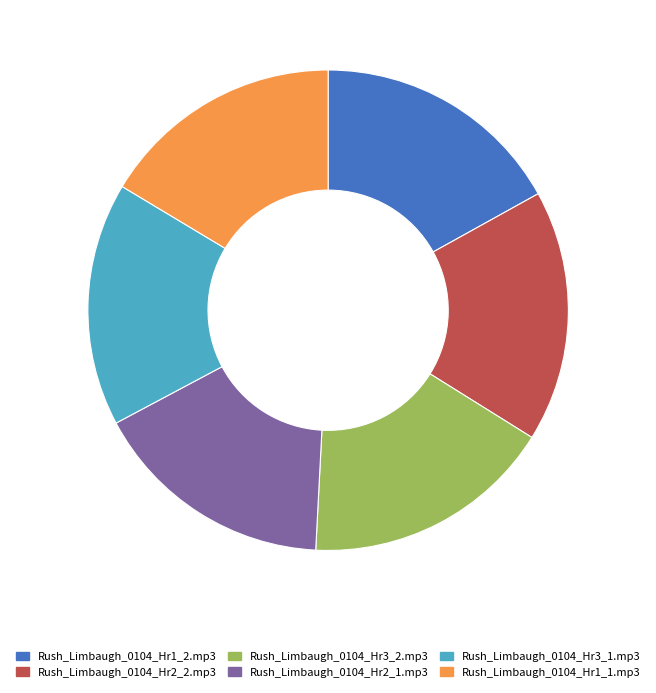

Is the sum of Rush_Limbaugh_0104_Hr2_1.mp3 and Rush_Limbaugh_0104_Hr1_1.mp3 greater than half?

No